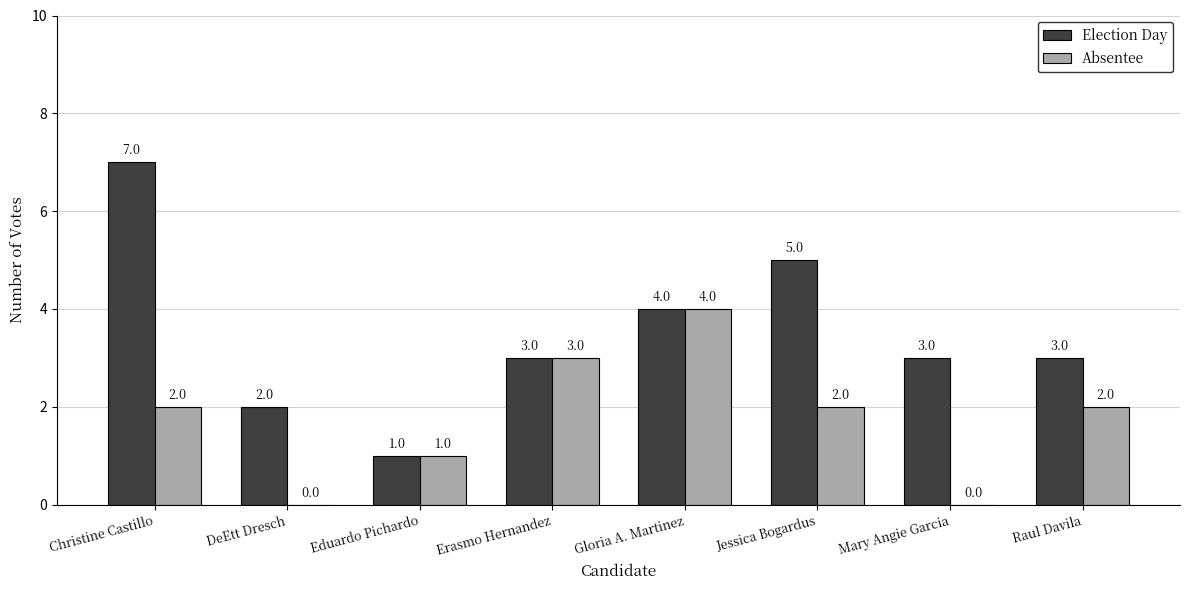

Reading left to right, extract all data points from this chart.

Election Day: Christine Castillo=7	DeEtt Dresch=2	Eduardo Pichardo=1	Erasmo Hernandez=3	Gloria A. Martinez=4	Jessica Bogardus=5	Mary Angie Garcia=3	Raul Davila=3
Absentee: Christine Castillo=2	DeEtt Dresch=0	Eduardo Pichardo=1	Erasmo Hernandez=3	Gloria A. Martinez=4	Jessica Bogardus=2	Mary Angie Garcia=0	Raul Davila=2